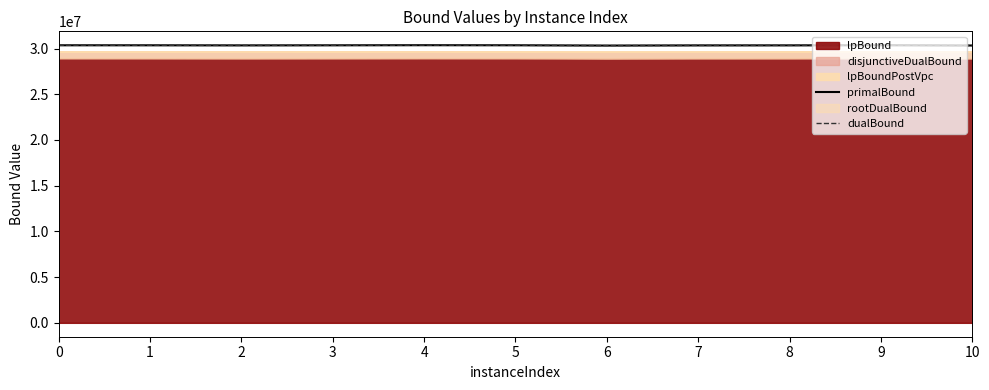

Read the dualBound value at 9.

30361441.4